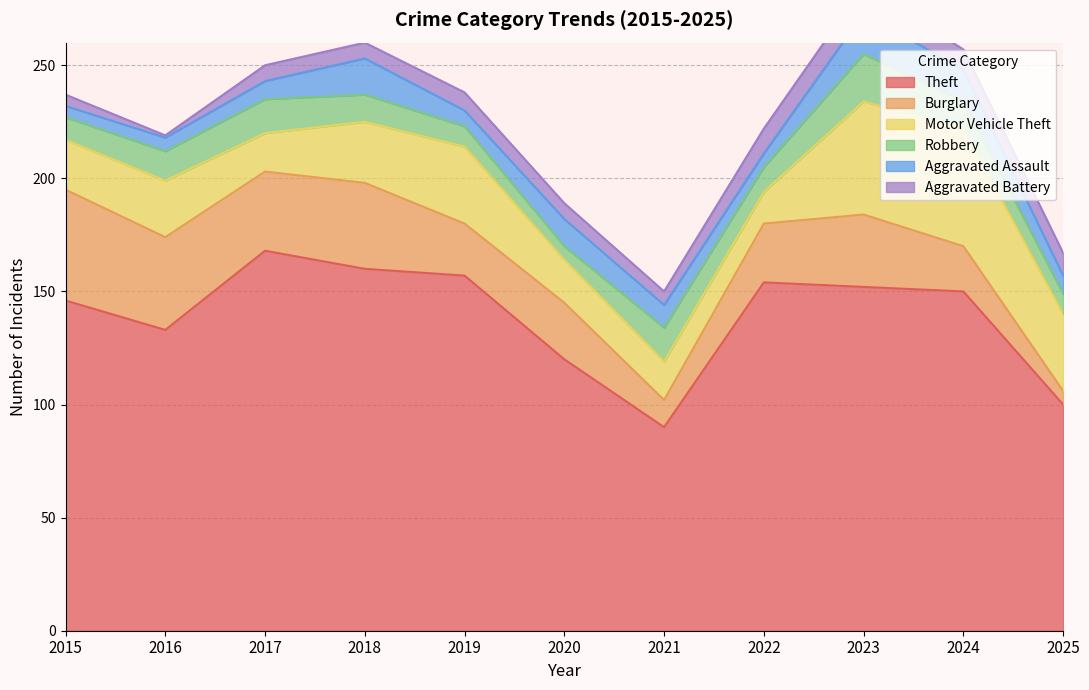

Reading left to right, extract all data points from this chart.

Theft: 146	133	168	160	157	120	90	154	152	150	100
Burglary: 49	41	35	38	23	25	12	26	32	20	6
Motor Vehicle Theft: 22	25	17	27	34	19	17	14	50	52	34
Robbery: 10	13	15	12	9	6	15	11	21	12	9
Aggravated Assault: 5	6	8	16	7	12	10	6	18	14	8
Aggravated Battery: 5	1	7	7	8	7	6	11	12	9	10